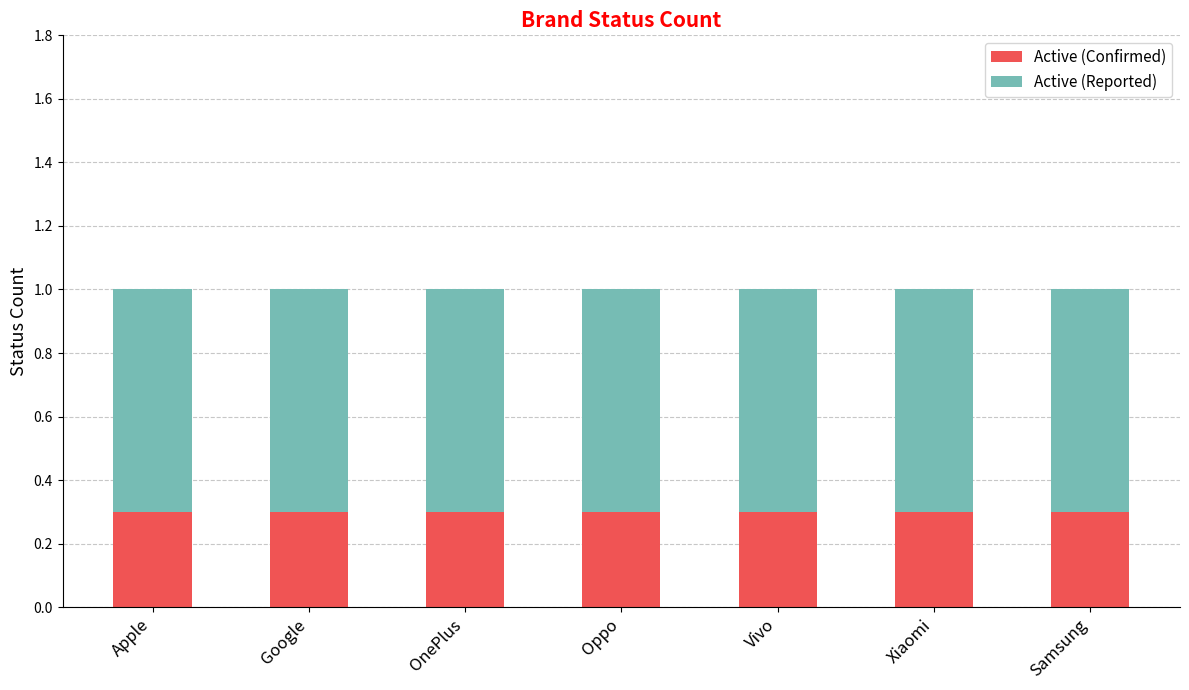

What is the highest value of the Active (Confirmed) series?

0.3